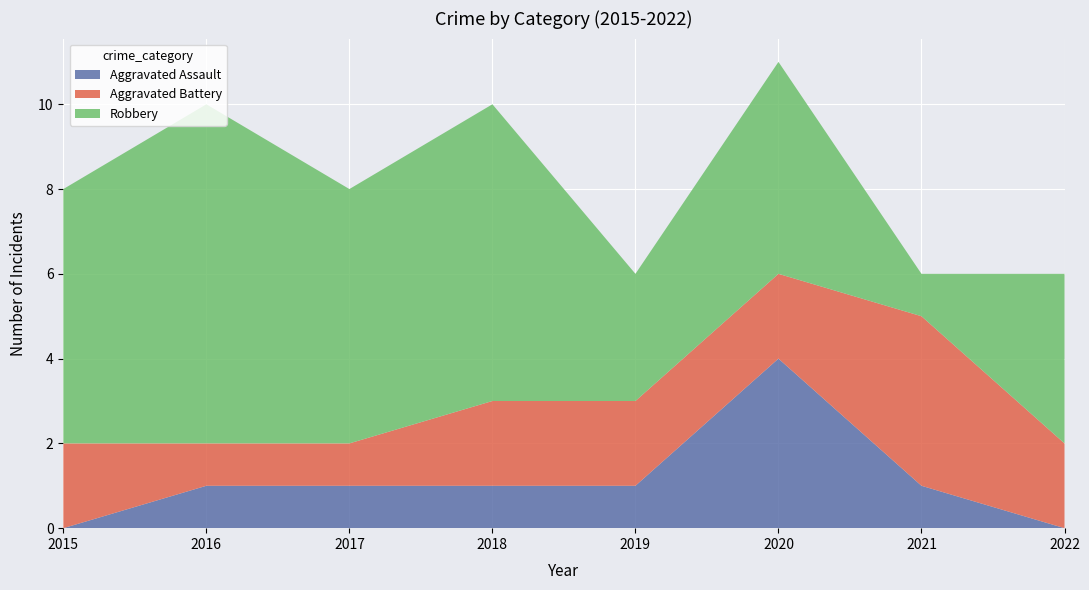

Reading left to right, transcribe all the data shown in this chart.

Aggravated Assault: 2015=0	2016=1	2017=1	2018=1	2019=1	2020=4	2021=1	2022=0
Aggravated Battery: 2015=2	2016=1	2017=1	2018=2	2019=2	2020=2	2021=4	2022=2
Robbery: 2015=6	2016=8	2017=6	2018=7	2019=3	2020=5	2021=1	2022=4